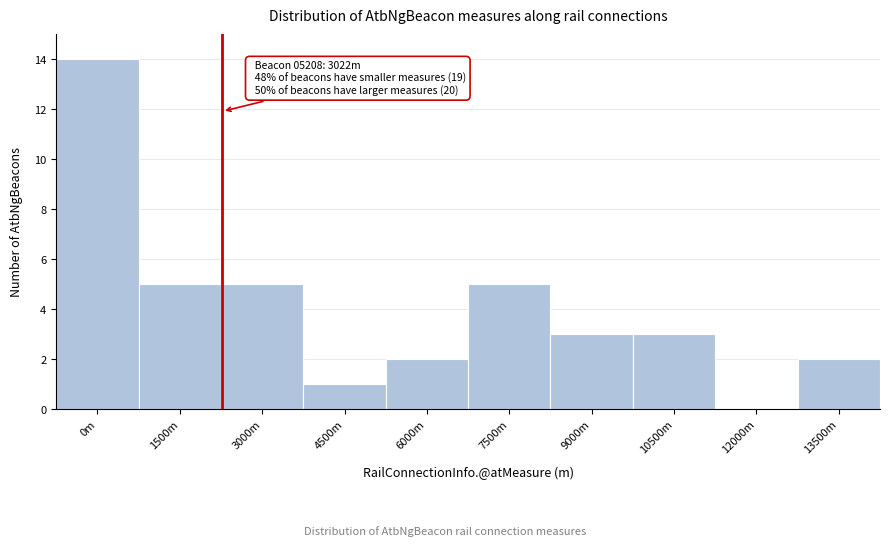

Reading left to right, list all the values displayed in this chart.

0m=14	1500m=5	3000m=5	4500m=1	6000m=2	7500m=5	9000m=3	10500m=3	12000m=0	13500m=2